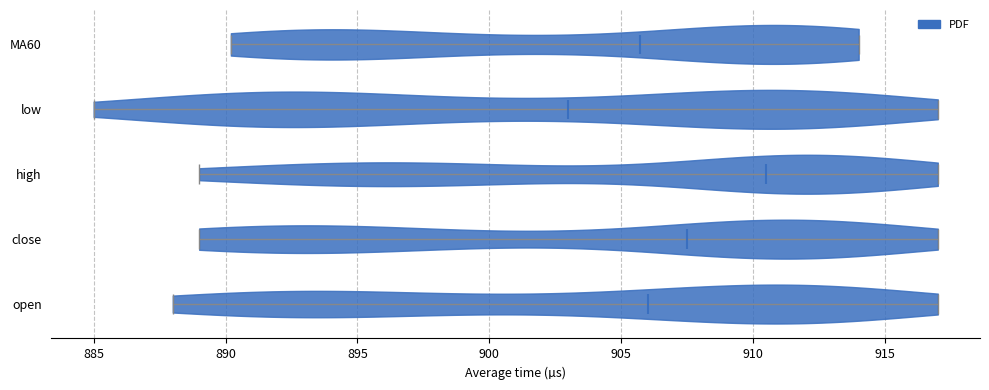

Reading bottom to top, read every violin against the x-axis: where its median line is, and the lowest and highest points it reaches. The values are not printed on the chart, so give them approximately, as read against the axis.

open: median line 906.0, lowest point 888.0, highest point 917.0
close: median line 907.5, lowest point 889.0, highest point 917.0
high: median line 910.5, lowest point 889.0, highest point 917.0
low: median line 903.0, lowest point 885.0, highest point 917.0
MA60: median line 905.5, lowest point 890.0, highest point 914.0